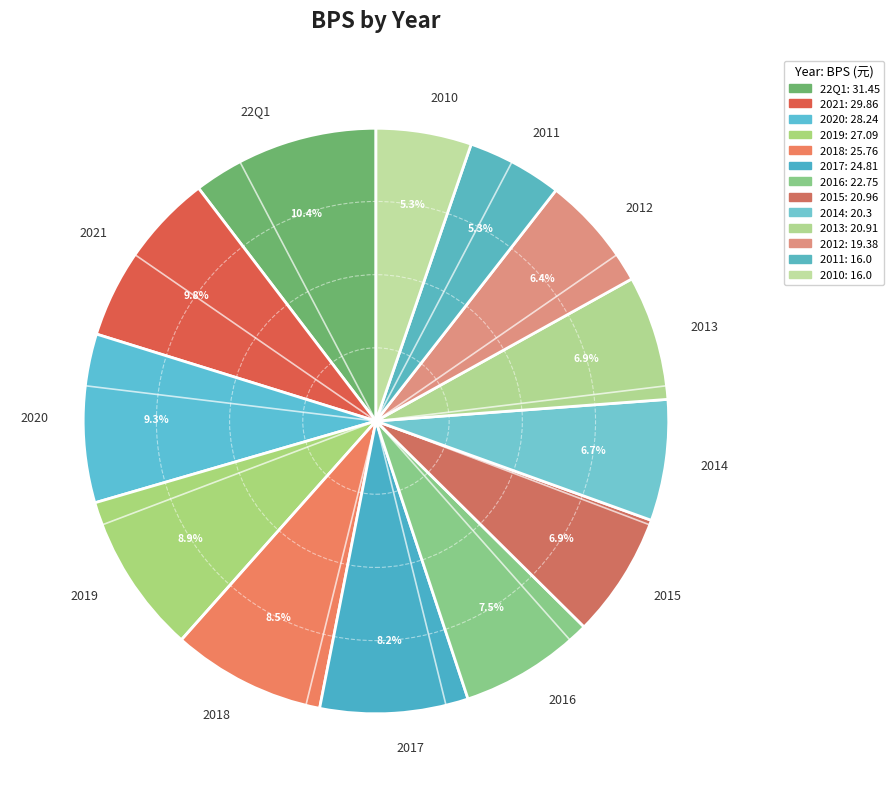

Combined, what portion of the pie is 2021 and 2018?

18.3%